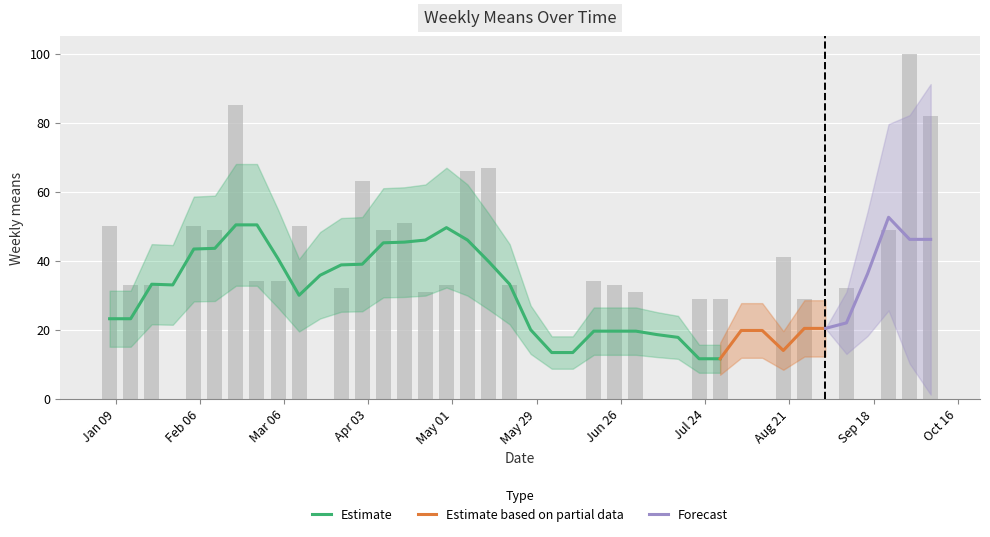

How many positive values are there?

29